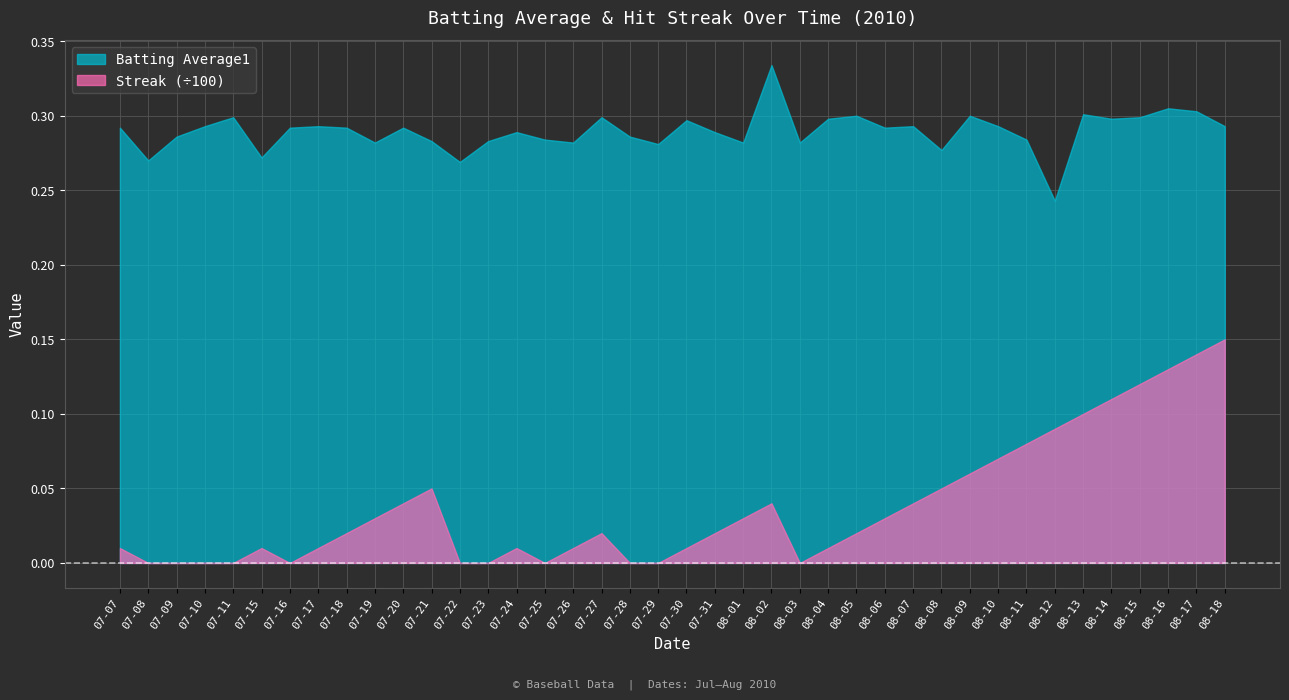

Is the value of Streak (÷100) at 07-27 greater than the value of Batting Average1 at 07-25?

No